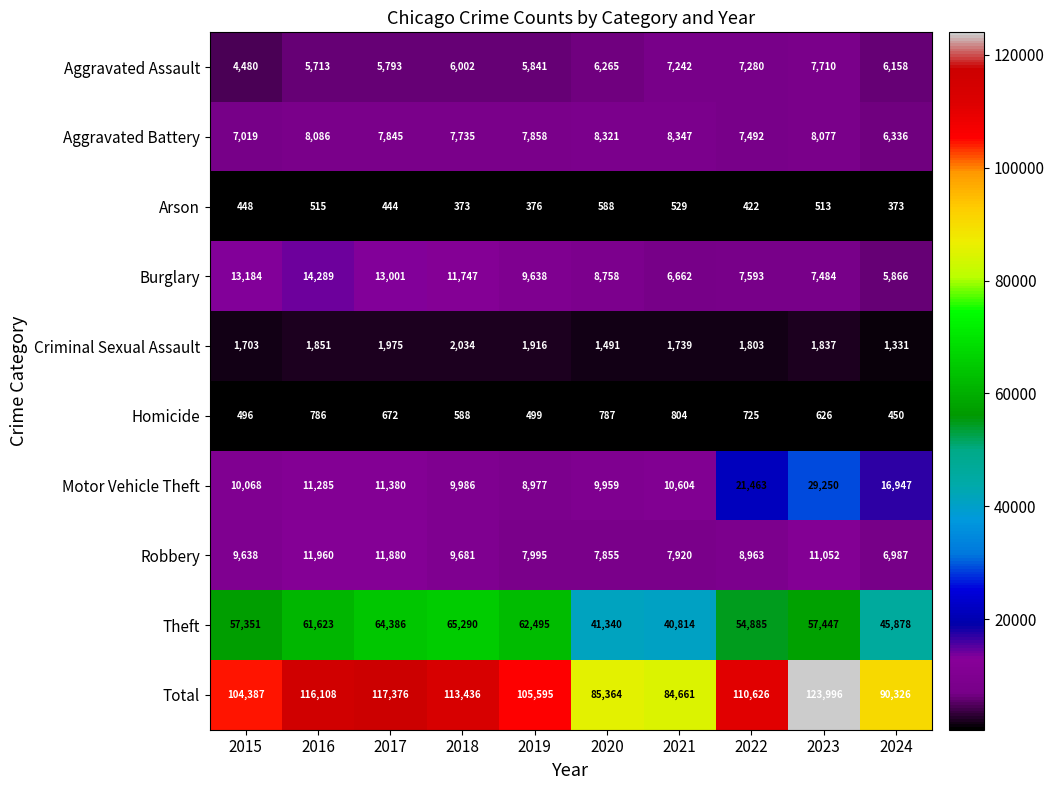

Is it true that Aggravated Assault equals 2247 at 2024?

False